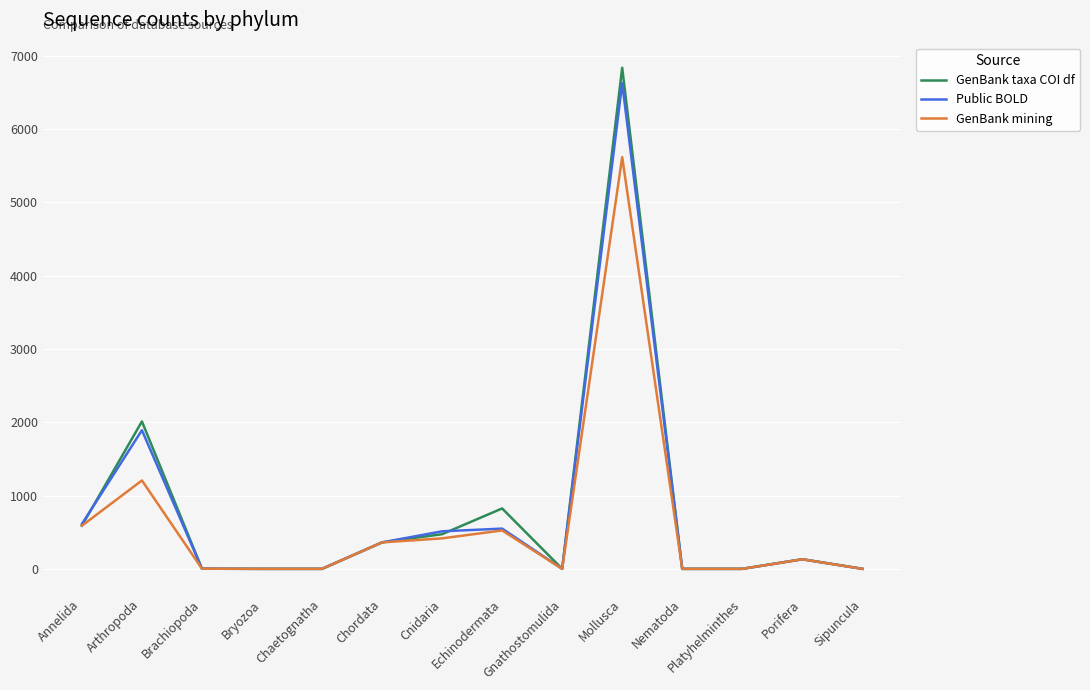

Which series has the widest spread of values?

GenBank taxa COI df